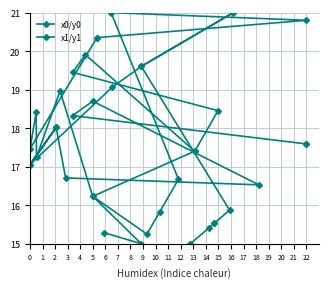

What is the difference between the x1/y1 values at 10 and 5?

0.8